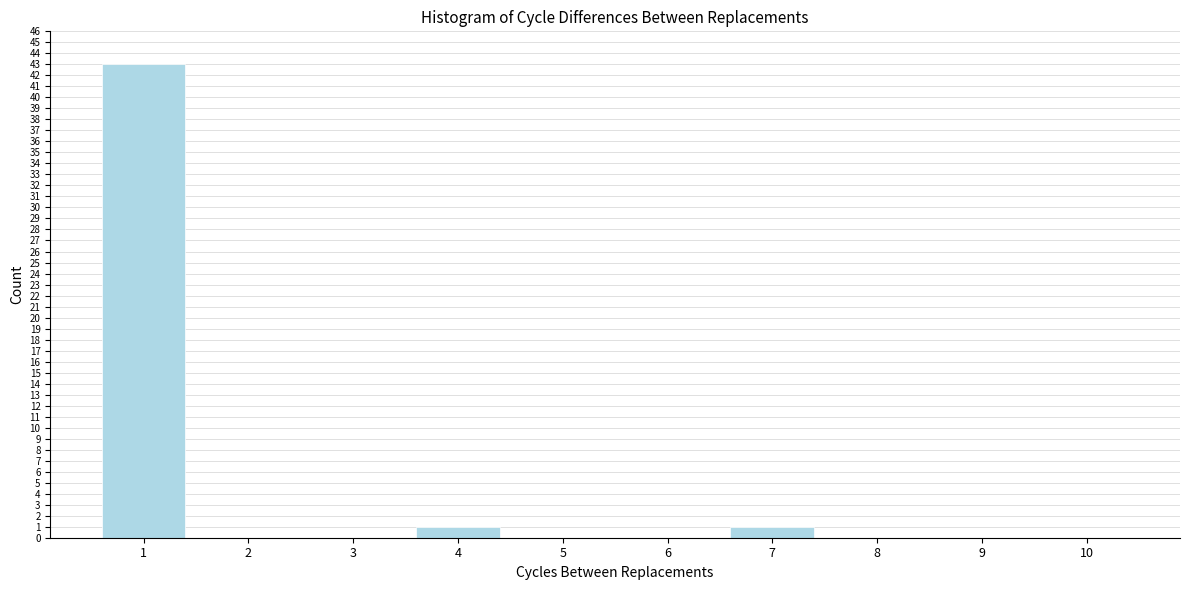

Reading left to right, extract all data points from this chart.

1=43	2=0	3=0	4=1	5=0	6=0	7=1	8=0	9=0	10=0